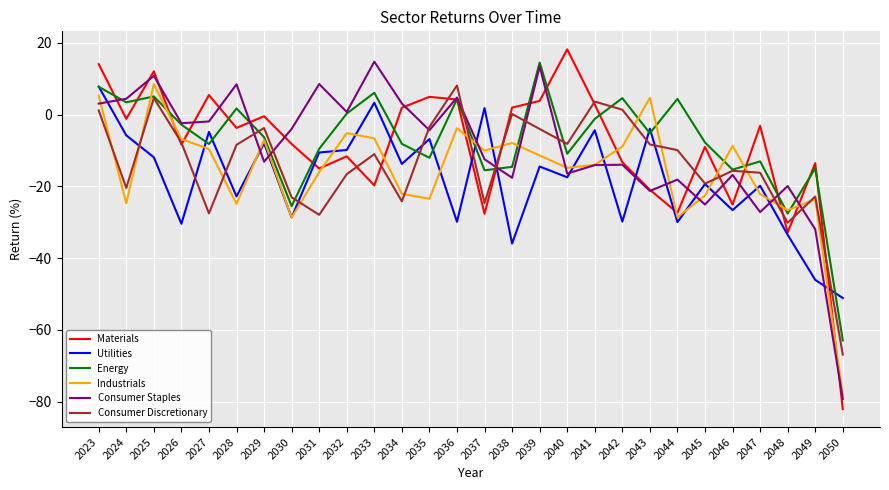

Which series has the largest total across all categories?

Energy